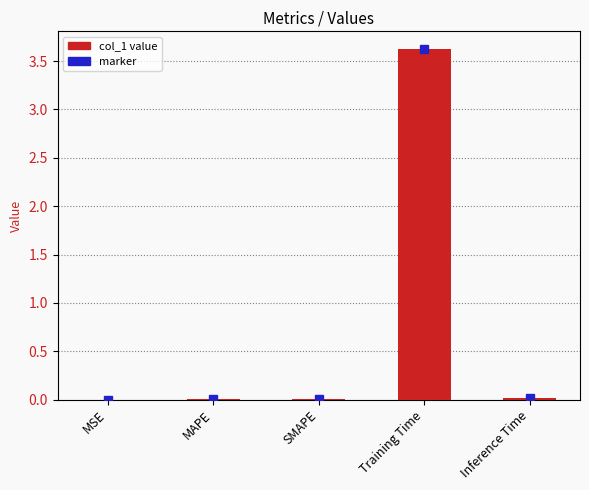

Between Training Time and MSE, which is larger?

Training Time